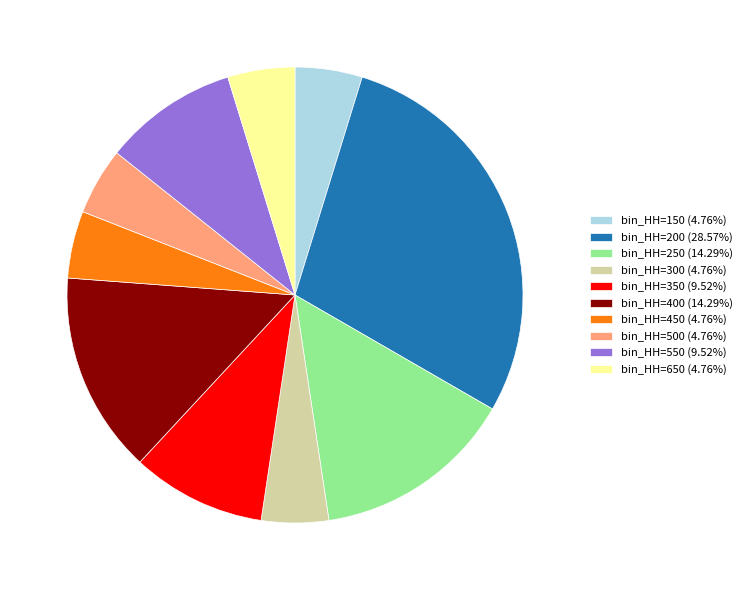

Combined, do bin_HH=550 (9.52%) and bin_HH=150 (4.76%) account for over 50%?

No